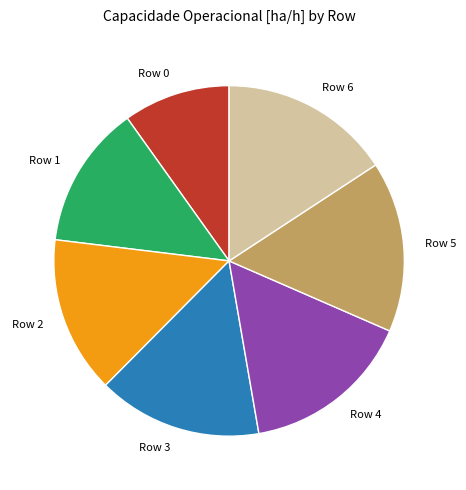

Do Row 5 and Row 4 together represent more than half of the pie?

No